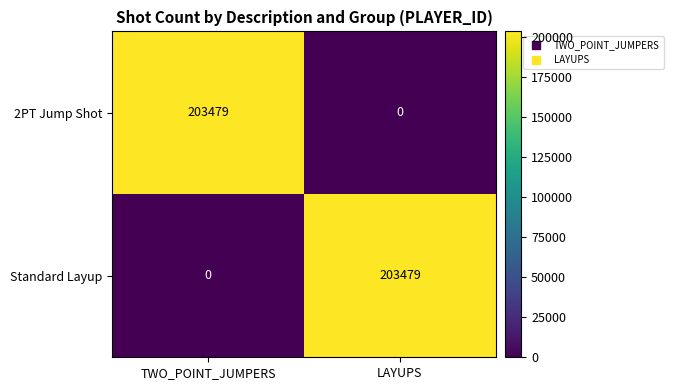

The value of 2PT Jump Shot at TWO_POINT_JUMPERS is 55661. True or false?

False